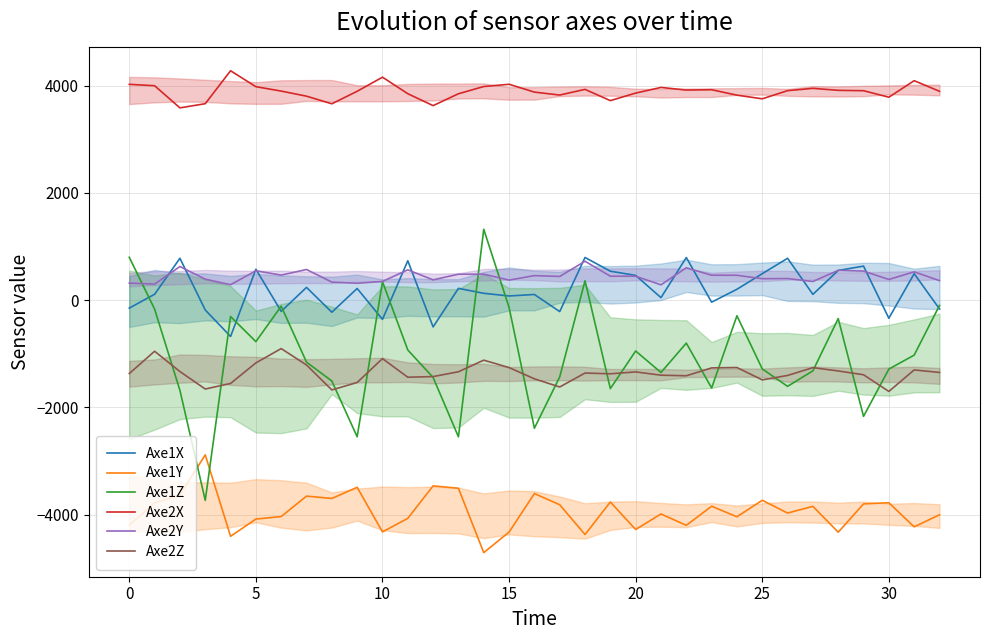

What are all the series names shown in the legend?

Axe1X, Axe1Y, Axe1Z, Axe2X, Axe2Y, Axe2Z